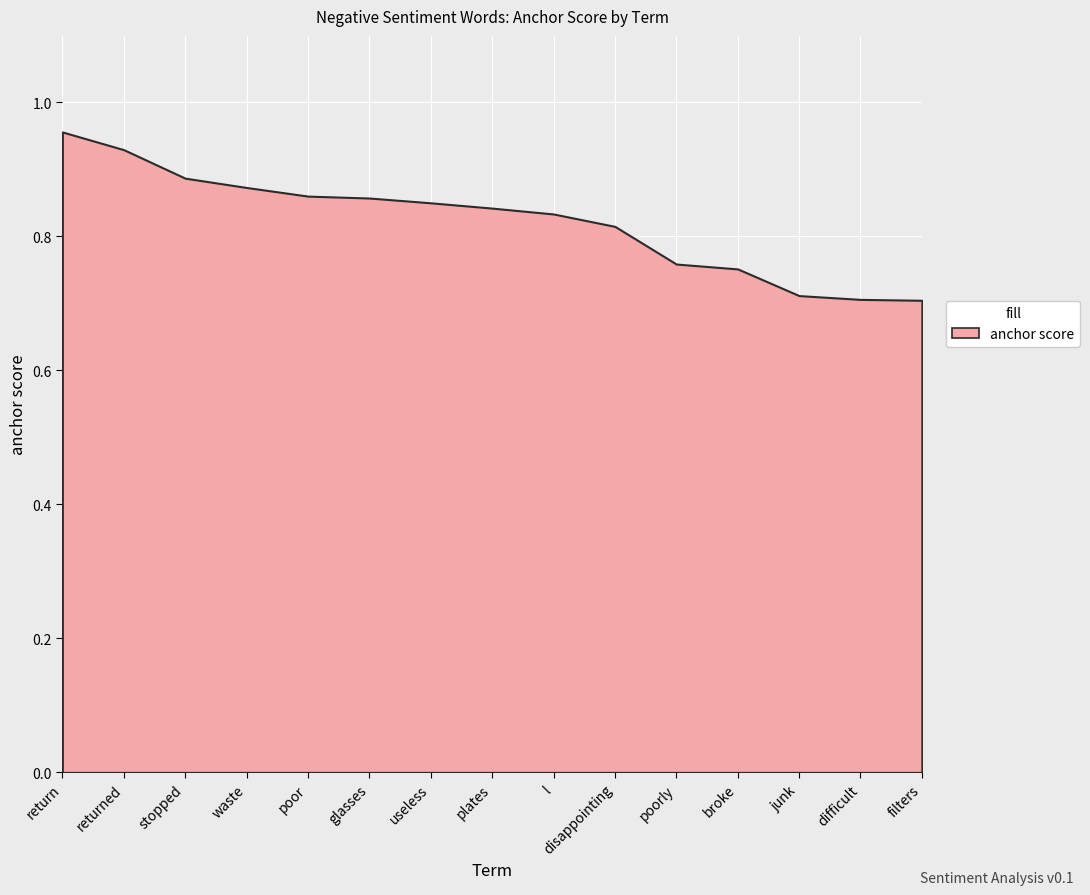

At which label is type occurences closest to 77?

returned